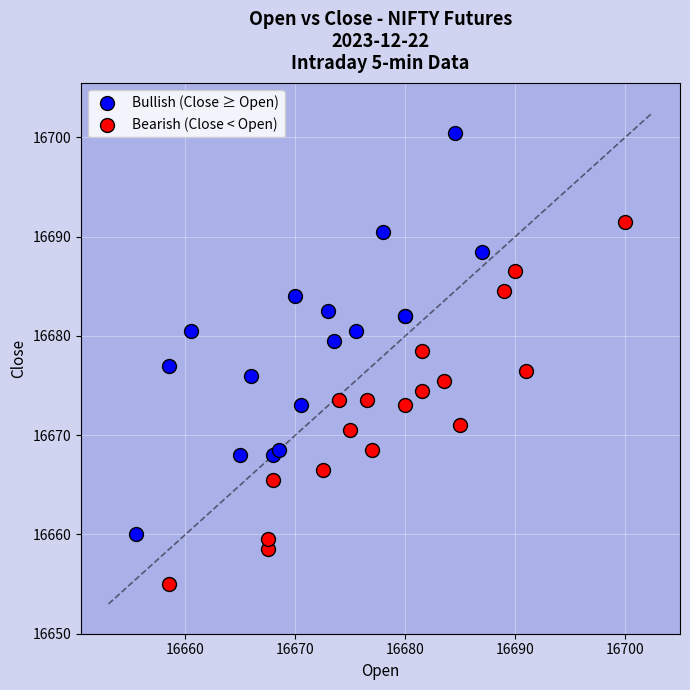

Which series has the widest spread of Y values?

Bullish (Close ≥ Open)